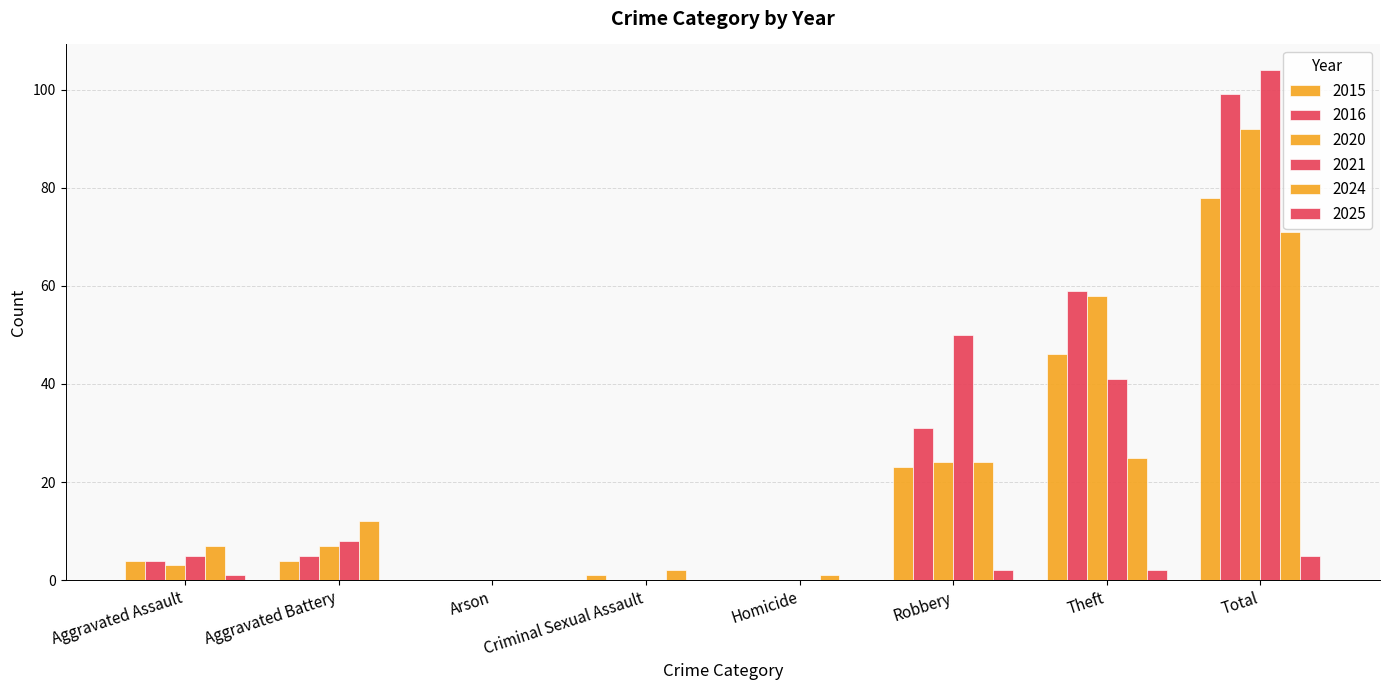

How many series are shown in this chart?

6